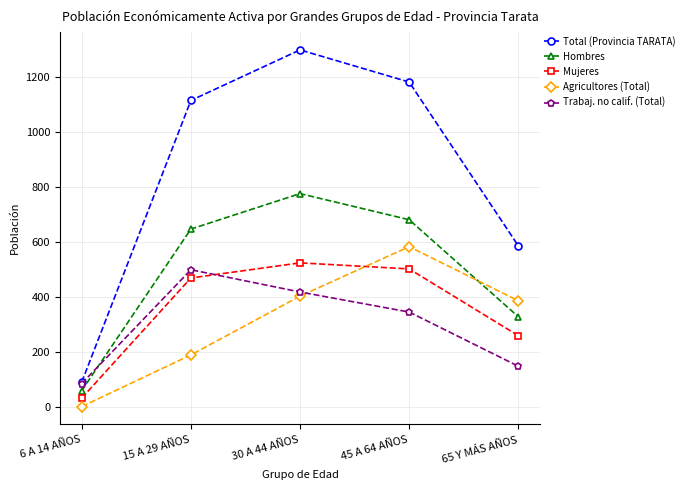

Reading left to right, transcribe all the data shown in this chart.

Total (Provincia TARATA): 6 A 14 AÑOS=89	15 A 29 AÑOS=1114	30 A 44 AÑOS=1298	45 A 64 AÑOS=1181	65 Y MÁS AÑOS=585
Hombres: 6 A 14 AÑOS=58	15 A 29 AÑOS=646	30 A 44 AÑOS=775	45 A 64 AÑOS=680	65 Y MÁS AÑOS=327
Mujeres: 6 A 14 AÑOS=31	15 A 29 AÑOS=468	30 A 44 AÑOS=523	45 A 64 AÑOS=501	65 Y MÁS AÑOS=258
Agricultores (Total): 6 A 14 AÑOS=0	15 A 29 AÑOS=188	30 A 44 AÑOS=402	45 A 64 AÑOS=582	65 Y MÁS AÑOS=385
Trabaj. no calif. (Total): 6 A 14 AÑOS=84	15 A 29 AÑOS=498	30 A 44 AÑOS=417	45 A 64 AÑOS=344	65 Y MÁS AÑOS=147